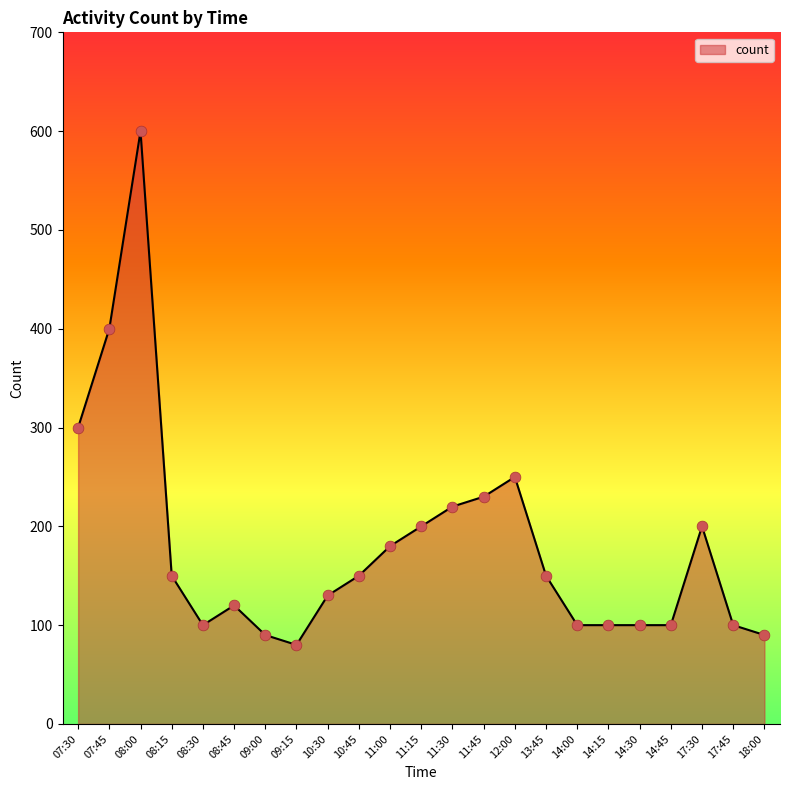

What is the change in value from 07:30 to 13:45?

-150